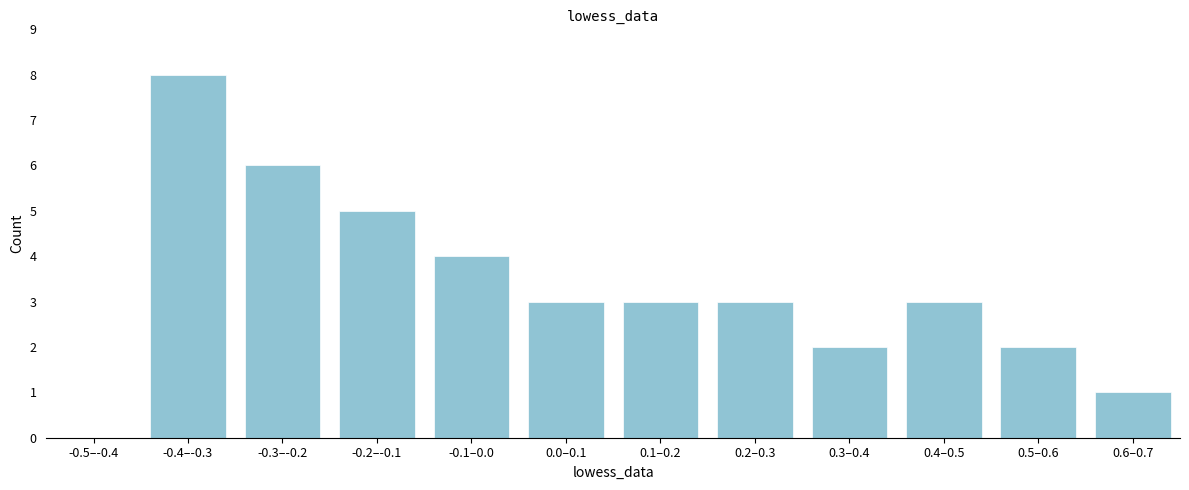

Reading right to left, list all the values displayed in this chart.

0.6–0.7=1	0.5–0.6=2	0.4–0.5=3	0.3–0.4=2	0.2–0.3=3	0.1–0.2=3	0.0–0.1=3	-0.1–0.0=4	-0.2–-0.1=5	-0.3–-0.2=6	-0.4–-0.3=8	-0.5–-0.4=0